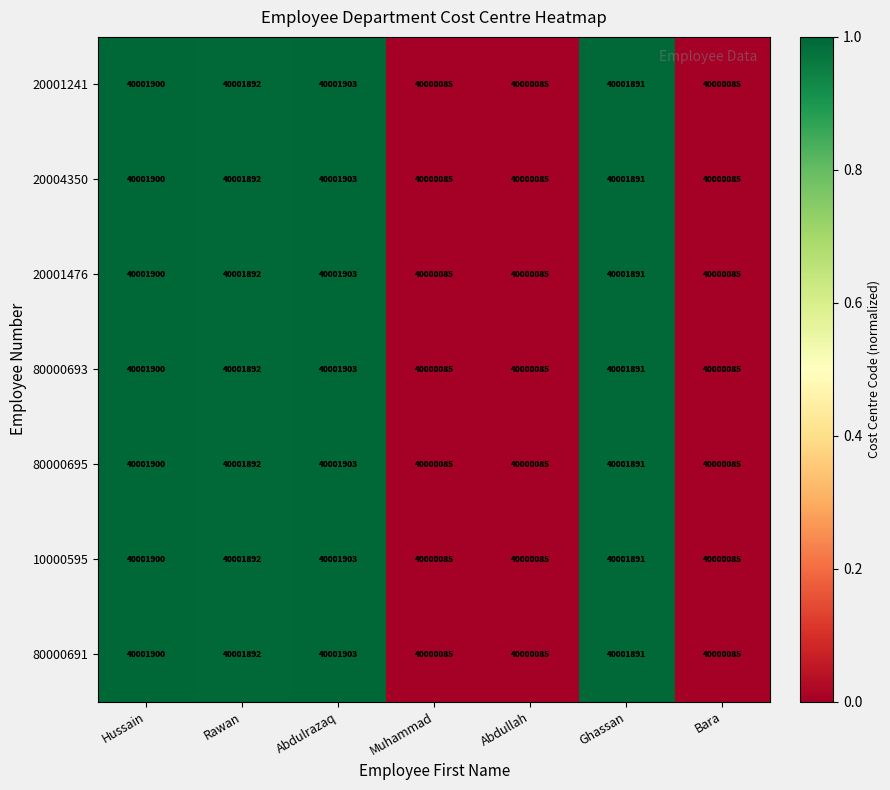

The value of 20001241 at Ghassan is 25225869. True or false?

False